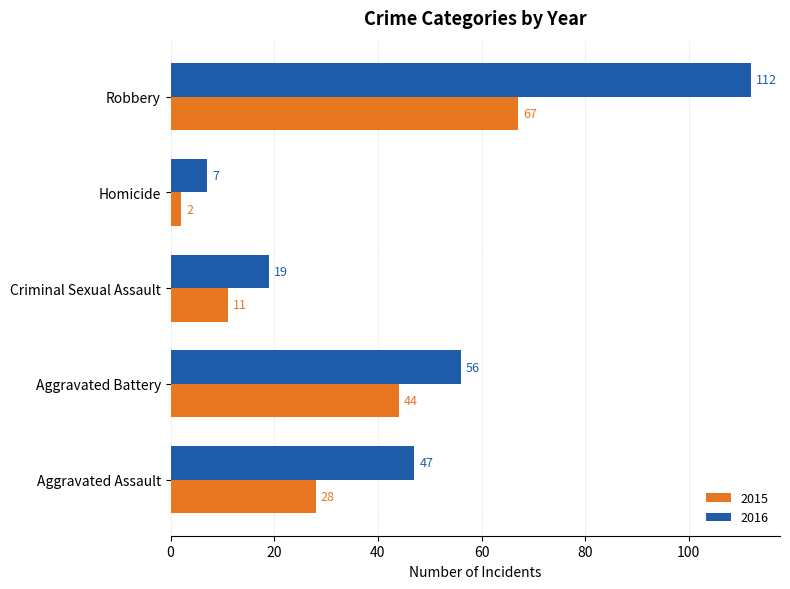

Rank the series at Aggravated Battery from highest to lowest value.

2016, 2015